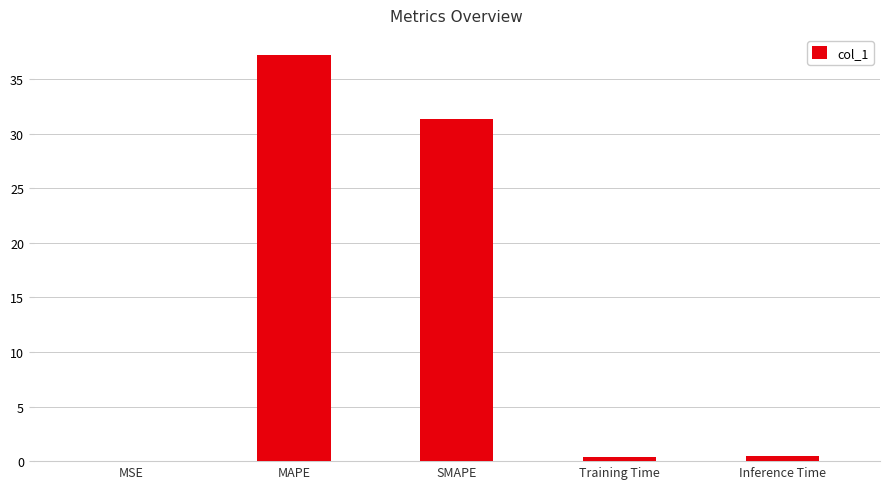

The value at SMAPE is 41.0. True or false?

False